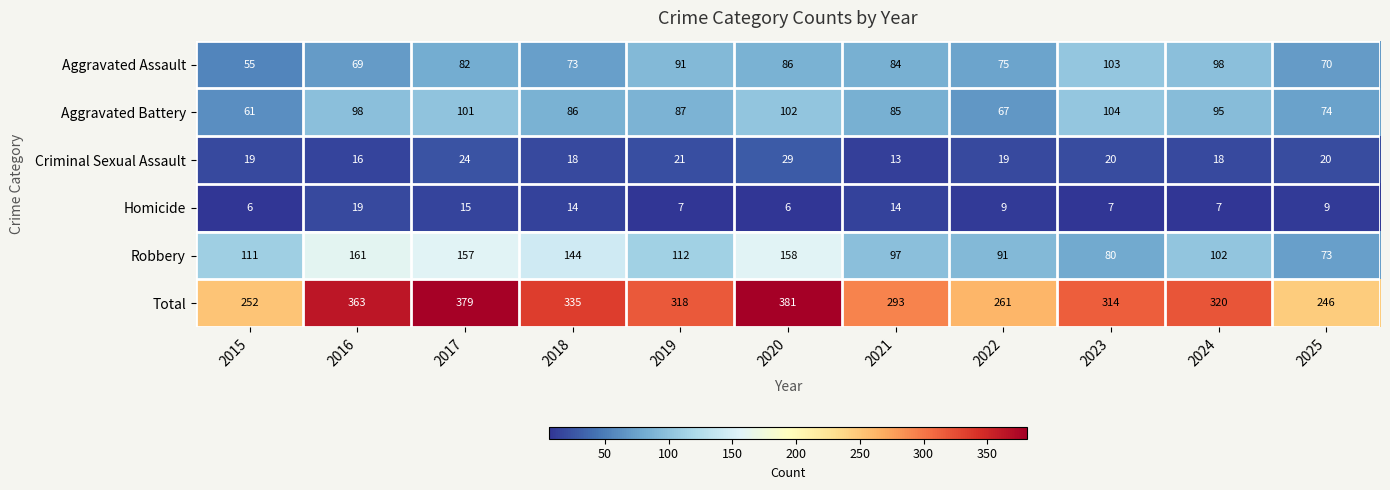

At how many categories does at least one series exceed 216?

11